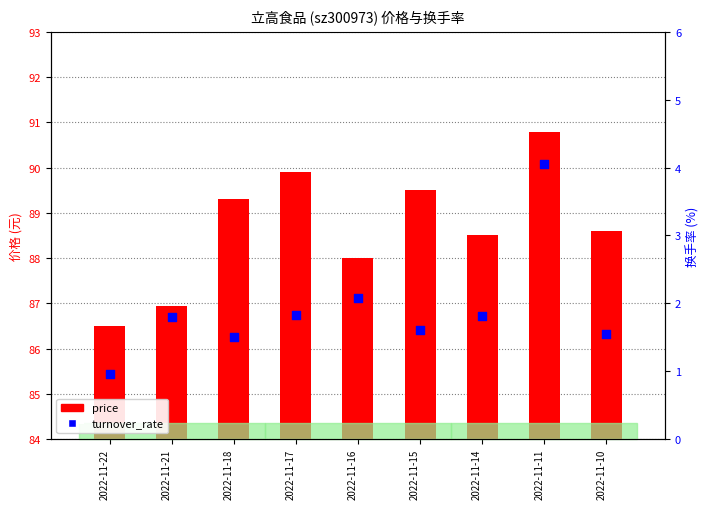

At how many categories does at least one series exceed 76?

9